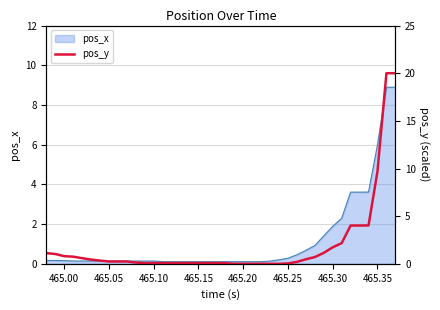

Does the chart display data point markers on the line(s)?

No